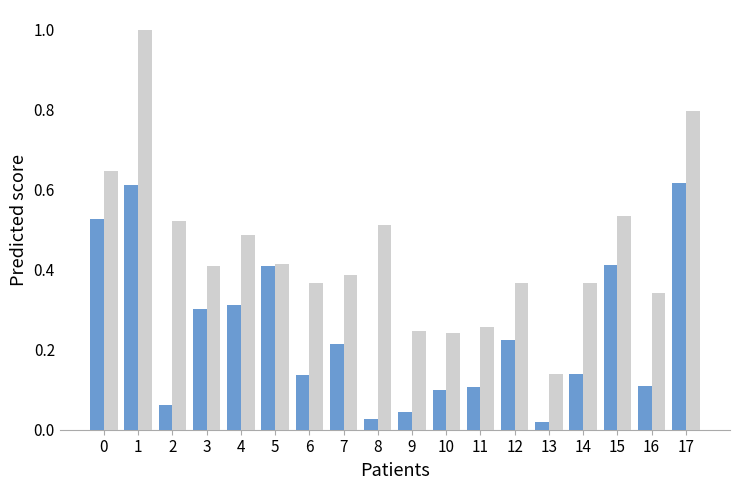

What is the total value across all series at 1?

1.6